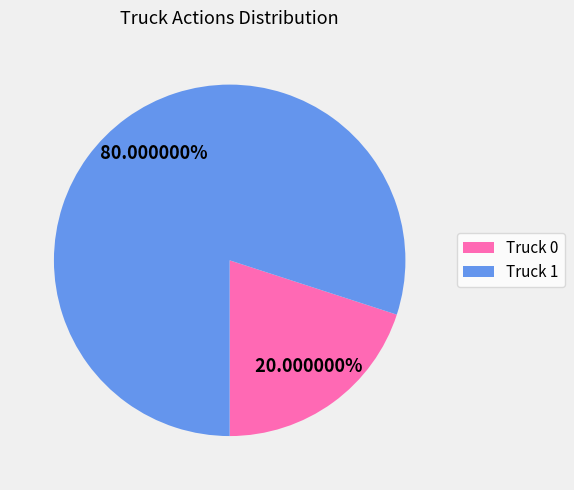

Is the sum of Truck 1 and Truck 0 greater than half?

Yes